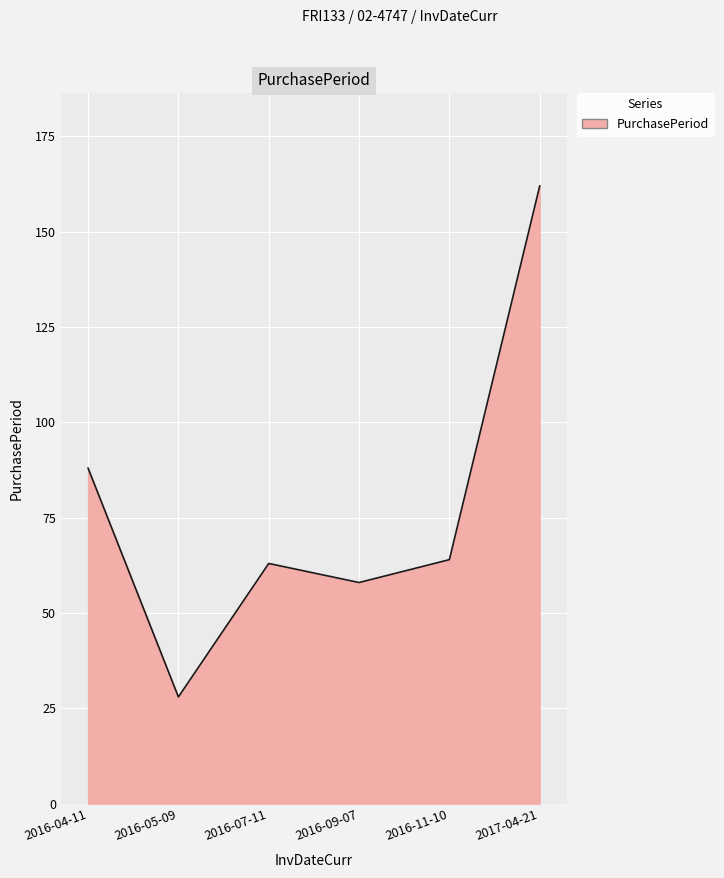

How many lines are shown in the chart?

1